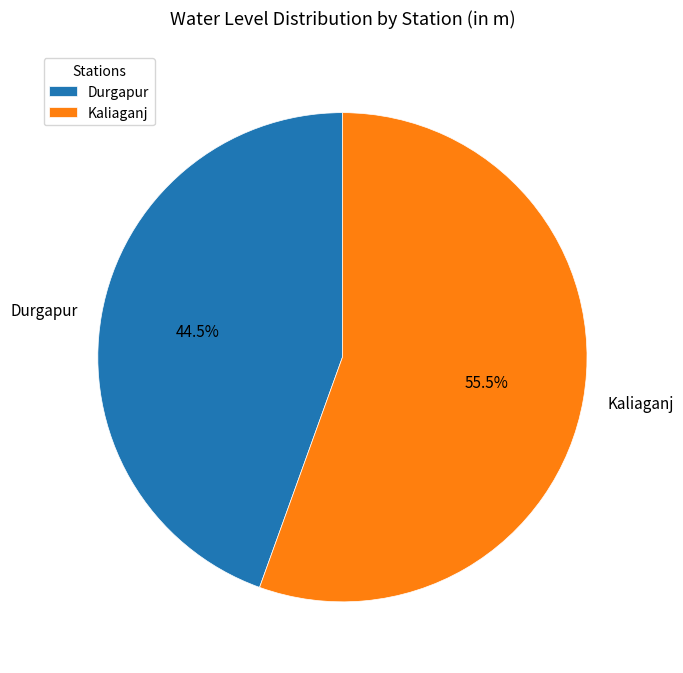

Combined, what portion of the pie is Kaliaganj and Durgapur?

100.0%